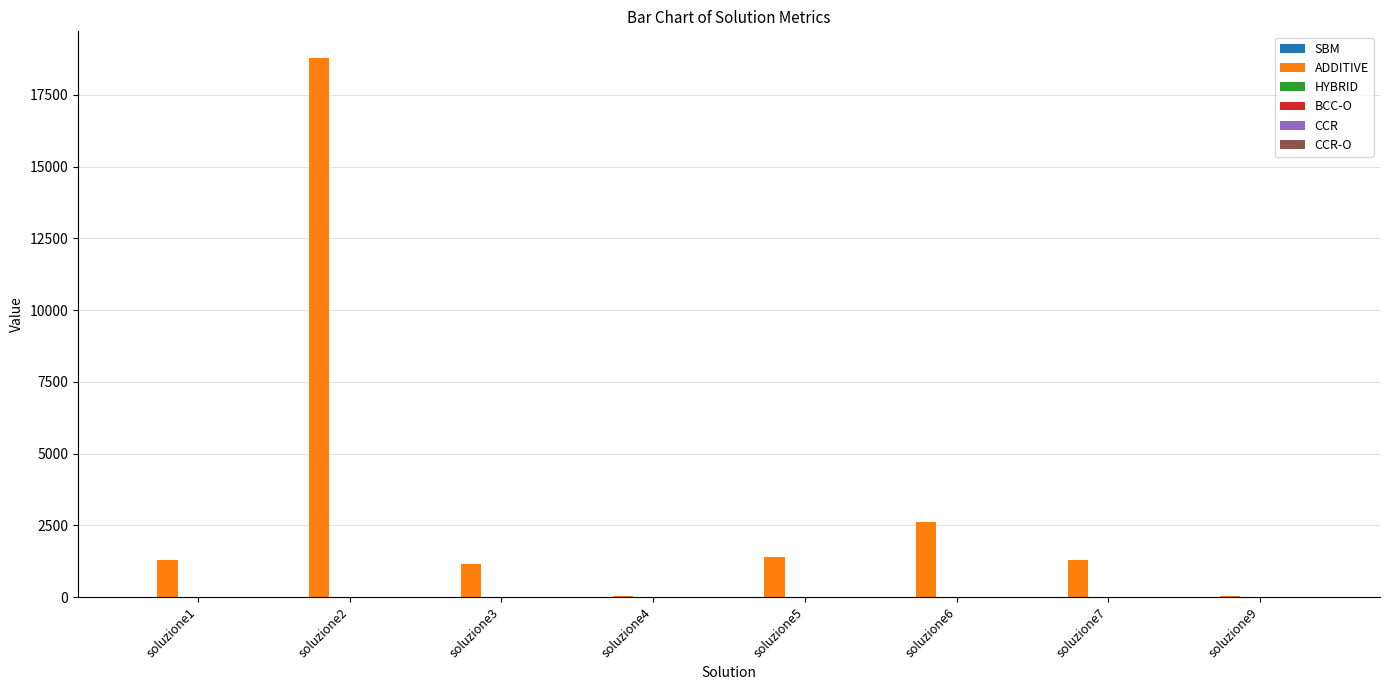

At which category is the sum across all series the highest?

soluzione2